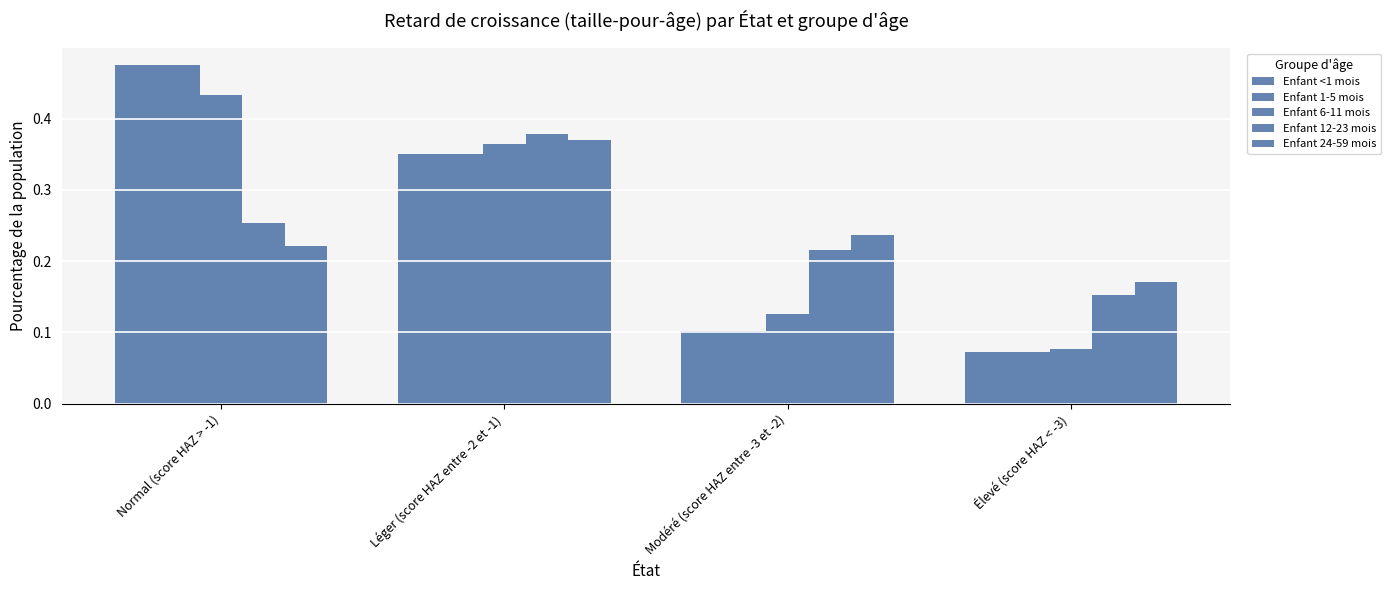

What is the average value of the Enfant 6-11 mois series?

0.2